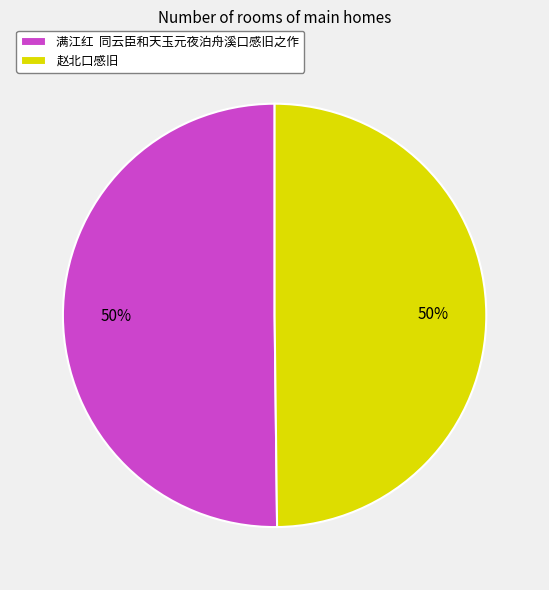

What percentage is the 赵北口感旧 slice, to the nearest percent?

50%